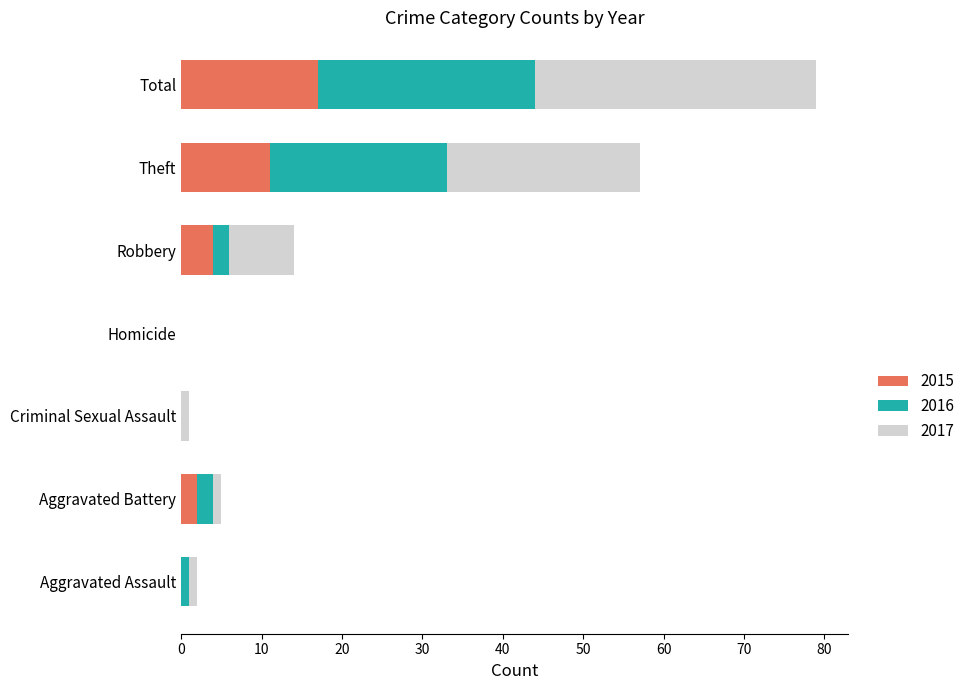

True or false: 2015 has a value of 4 at Robbery.

True